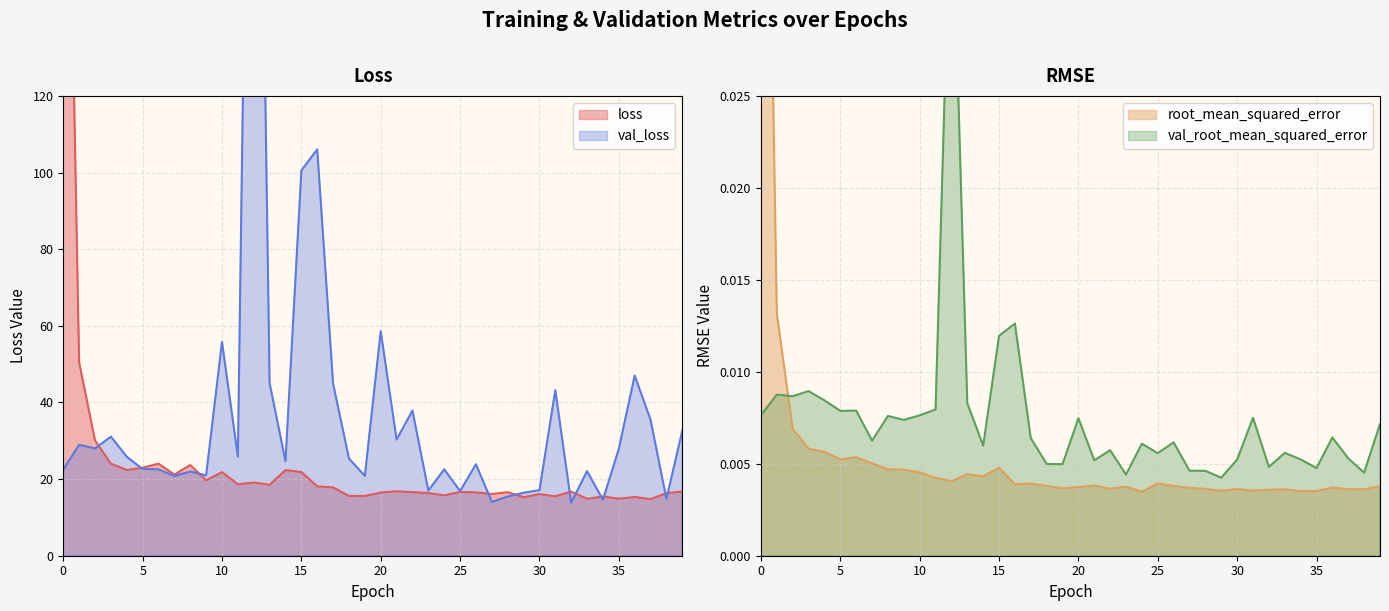

Reading right to left, transcribe all the data shown in this chart.

loss: 16.8	16.3	14.8	15.3	14.9	15.5	14.8	16.7	15.5	16.1	15.3	16.6	16.1	16.5	16.6	15.8	16.4	16.6	16.8	16.5	15.6	15.6	17.8	18.1	21.8	22.4	18.5	19.1	18.7	21.8	19.7	23.7	21.2	24.0	23.0	22.4	24.0	30.1	50.4	268.9
val_loss: 32.6	14.8	35.5	47.0	27.9	14.6	22.1	13.8	43.2	17.1	16.4	15.4	14.0	23.9	16.9	22.6	17.0	37.9	30.3	58.6	20.8	25.3	44.9	106.0	100.5	24.7	45.0	323.6	25.9	55.8	21.0	22.0	20.8	22.6	22.6	25.8	31.1	28.0	28.9	22.5
root_mean_squared_error: 0.0	0.0	0.0	0.0	0.0	0.0	0.0	0.0	0.0	0.0	0.0	0.0	0.0	0.0	0.0	0.0	0.0	0.0	0.0	0.0	0.0	0.0	0.0	0.0	0.0	0.0	0.0	0.0	0.0	0.0	0.0	0.0	0.0	0.0	0.0	0.0	0.0	0.0	0.0	0.1
val_root_mean_squared_error: 0.0	0.0	0.0	0.0	0.0	0.0	0.0	0.0	0.0	0.0	0.0	0.0	0.0	0.0	0.0	0.0	0.0	0.0	0.0	0.0	0.0	0.0	0.0	0.0	0.0	0.0	0.0	0.0	0.0	0.0	0.0	0.0	0.0	0.0	0.0	0.0	0.0	0.0	0.0	0.0